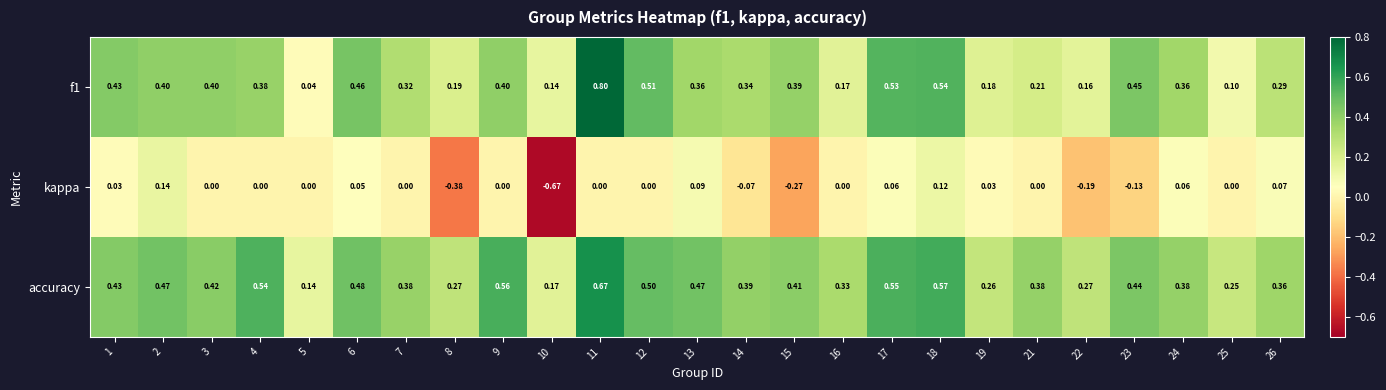

Which series has the largest total across all categories?

accuracy